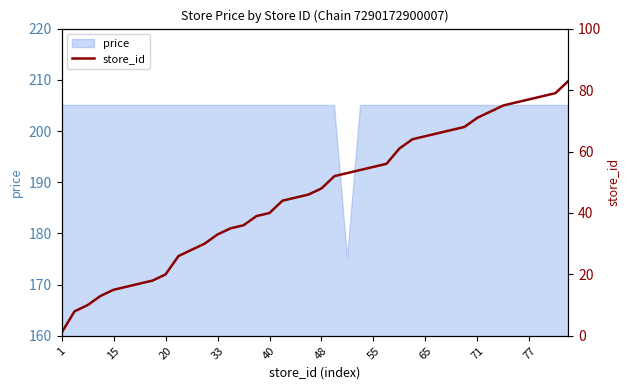

The price series shows 353.2 at 77. True or false?

False